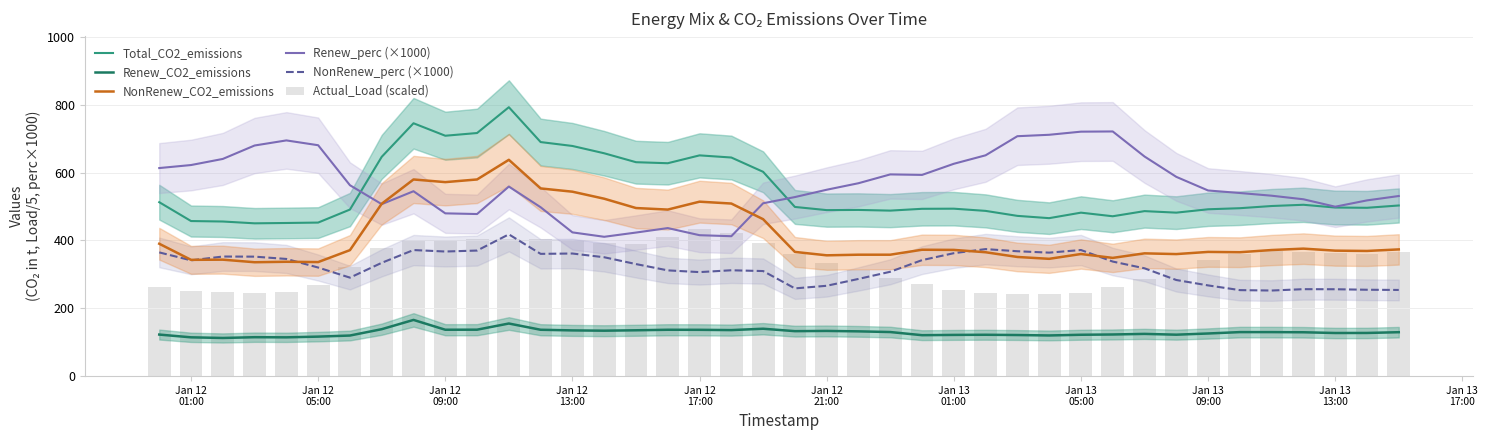

Reading right to left, extract all data points from this chart.

Total_CO2_emissions: 503.0	496.2	497.0	505.1	501.4	495.0	491.8	481.9	486.4	471.2	481.8	465.6	472.4	487.1	493.6	493.2	487.8	489.9	489.3	498.7	602.3	644.4	650.7	627.5	630.6	656.9	678.4	689.9	792.7	716.6	708.6	745.4	646.5	491.0	452.6	451.4	450.4	455.8	457.1	512.7
Renew_CO2_emissions: 129.5	127.2	127.1	129.3	129.7	129.7	125.7	122.1	124.5	122.7	121.9	119.9	121.1	121.9	121.5	120.7	129.9	132.0	133.2	132.6	139.7	135.7	136.5	136.6	135.1	133.9	134.8	136.7	155.1	136.9	136.7	165.7	138.3	119.6	116.5	114.3	114.7	112.5	114.4	122.5
NonRenew_CO2_emissions: 373.5	368.9	369.9	375.8	371.7	365.2	366.1	359.7	361.9	348.5	359.9	345.8	351.2	365.2	372.1	372.5	357.9	357.9	356.1	366.1	462.6	508.7	514.2	490.9	495.5	523.0	543.7	553.2	637.6	579.7	571.9	579.7	508.1	371.4	336.2	337.1	335.7	343.3	342.8	390.2
Renew_perc (×1000): 530.9	518.0	499.4	521.3	531.8	539.8	547.2	587.4	647.4	721.2	720.6	711.4	707.2	650.9	625.9	593.1	594.6	568.6	549.4	527.8	509.5	412.4	415.4	436.4	423.2	410.7	423.7	497.8	558.8	477.8	479.8	545.0	506.9	562.7	680.6	694.8	679.8	640.2	622.2	613.3
NonRenew_perc (×1000): 254.0	254.6	256.1	256.3	252.3	253.5	267.4	283.3	317.8	337.7	371.7	364.0	368.1	374.4	362.4	341.9	307.6	286.5	266.3	258.6	309.7	312.0	306.6	311.7	330.3	350.4	361.4	360.4	417.9	370.1	367.3	371.6	334.0	290.3	320.1	345.4	352.2	352.5	341.3	364.7
Actual_Load (scaled): 365.4	361.4	362.4	366.8	367.8	359.0	341.0	317.0	287.0	261.8	244.8	241.2	241.8	245.2	255.0	270.8	290.6	312.0	334.2	359.6	391.4	422.4	433.8	410.6	389.4	391.0	398.4	404.6	403.0	404.8	401.8	400.4	378.4	322.4	268.0	249.0	243.6	246.8	252.0	263.8